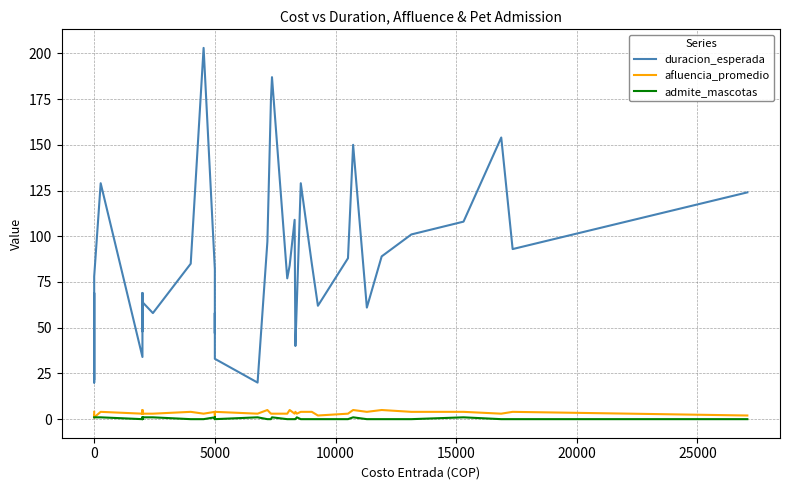

Which series has the widest spread of values?

duracion_esperada